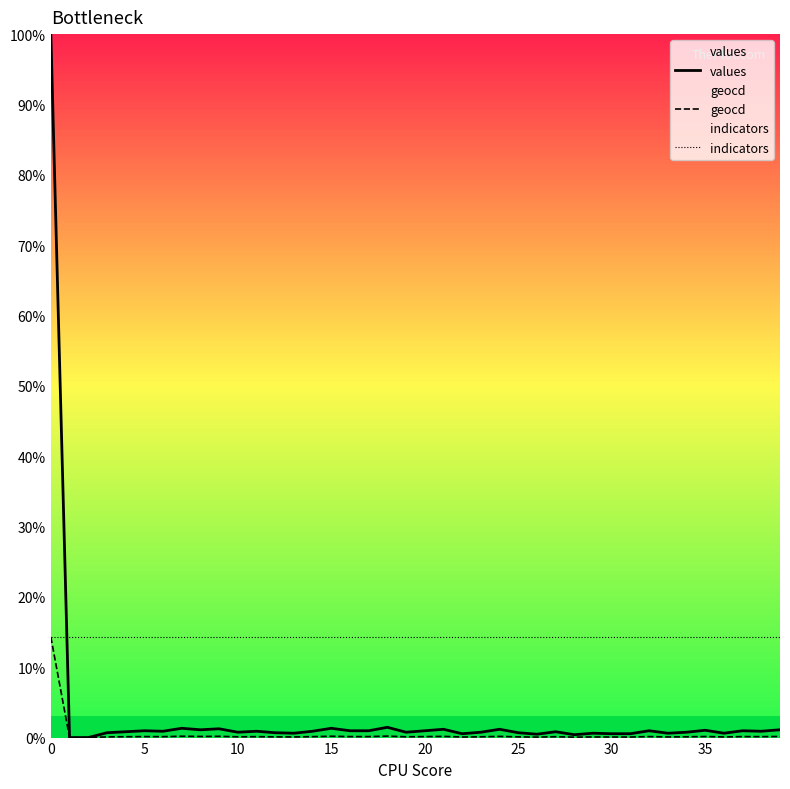

The geocd series shows 9.1 at 10. True or false?

False